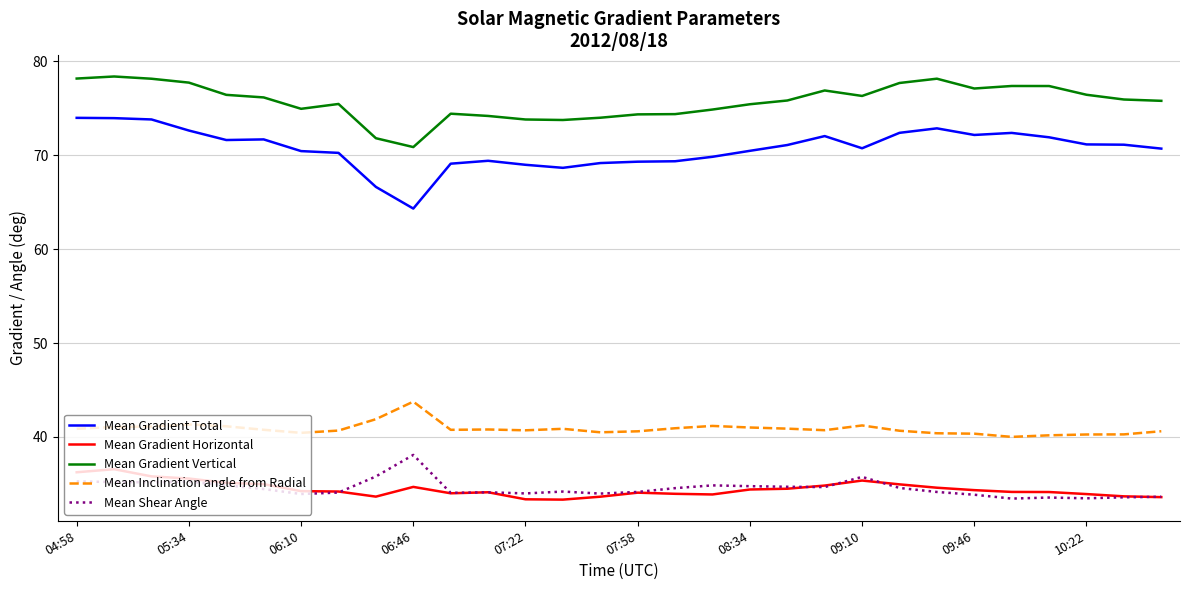

What is the minimum value for Mean Gradient Total?

64.3